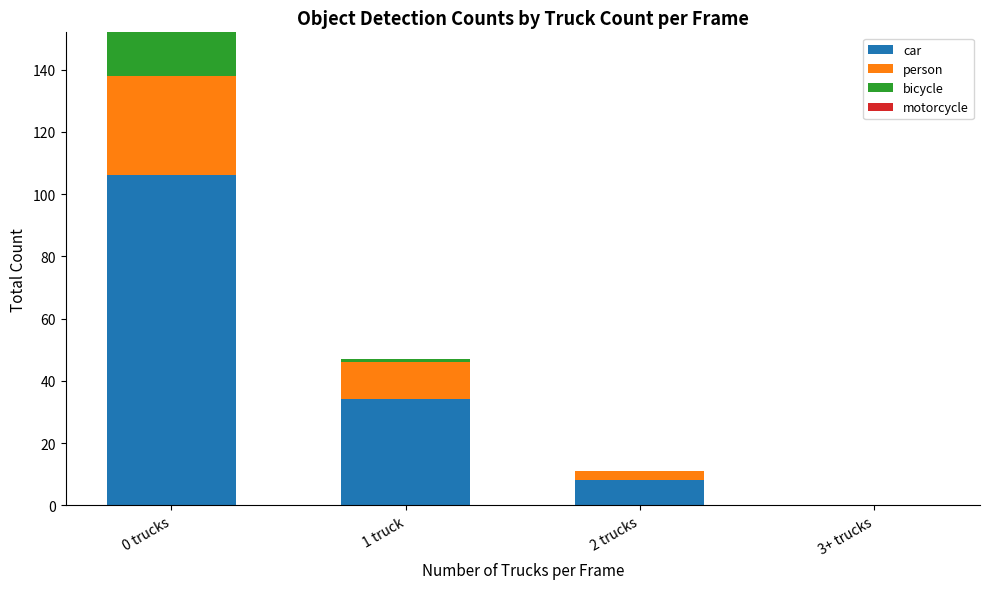

At which category is the sum across all series the highest?

0 trucks